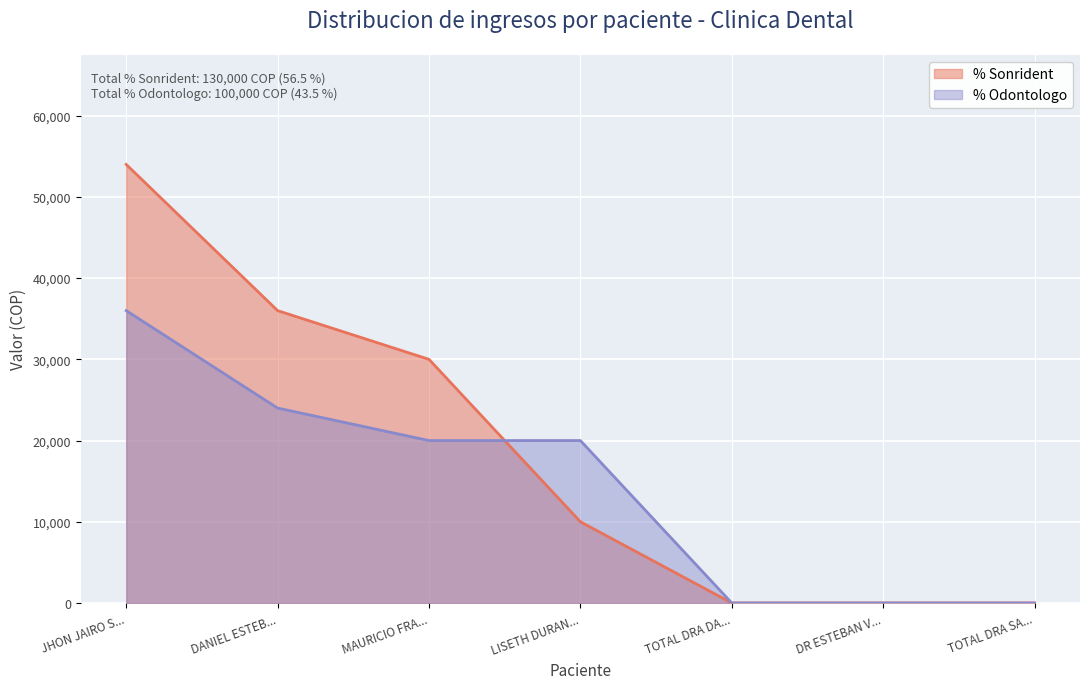

Which series changed the most between JHON JAIRO S... and LISETH DURAN...?

% Sonrident